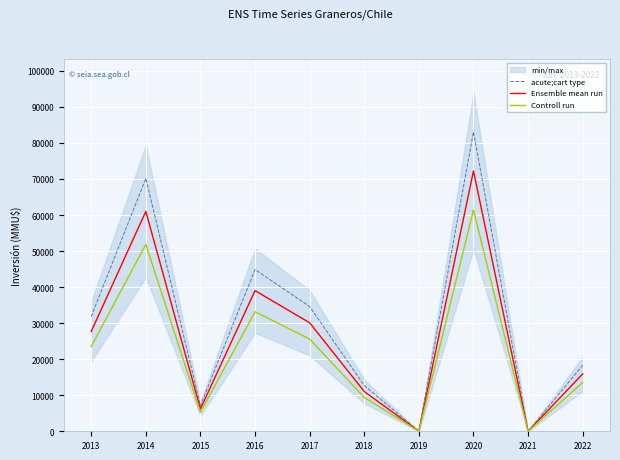

List the series in order of their overall mean, highest first.

acute;cart type, Ensemble mean run, Controll run